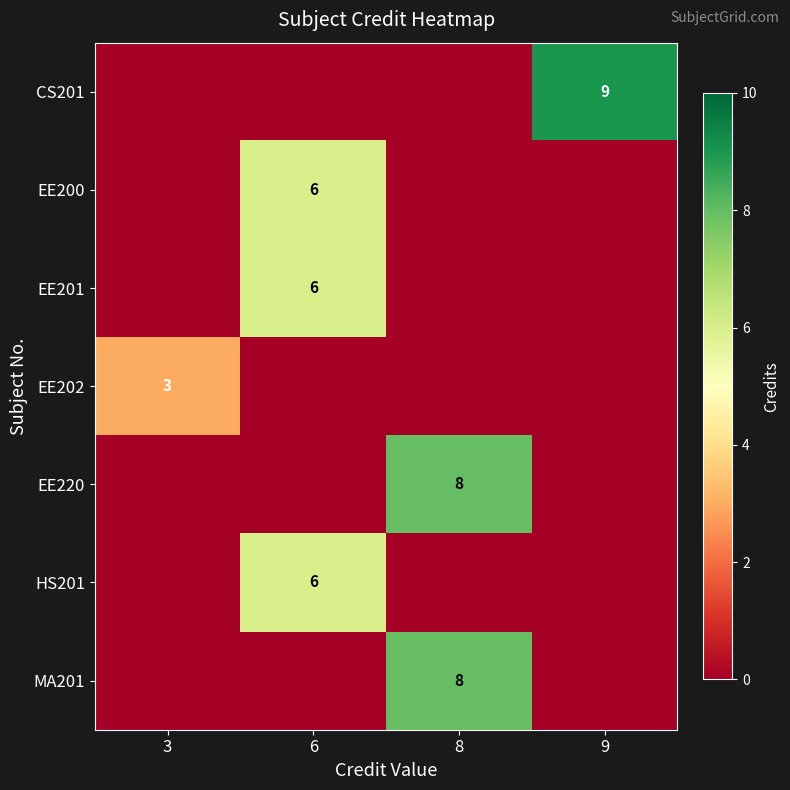

Between 8 and 9, which is larger?

9